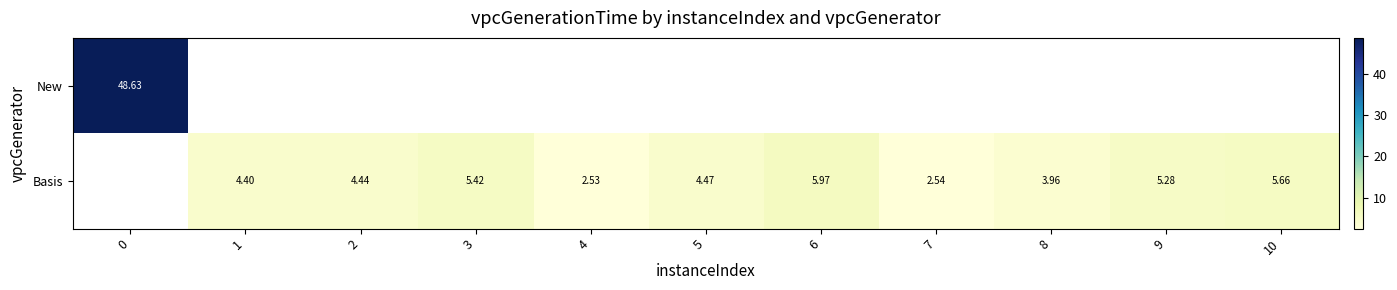

How many values in the Basis series are below 4?

3